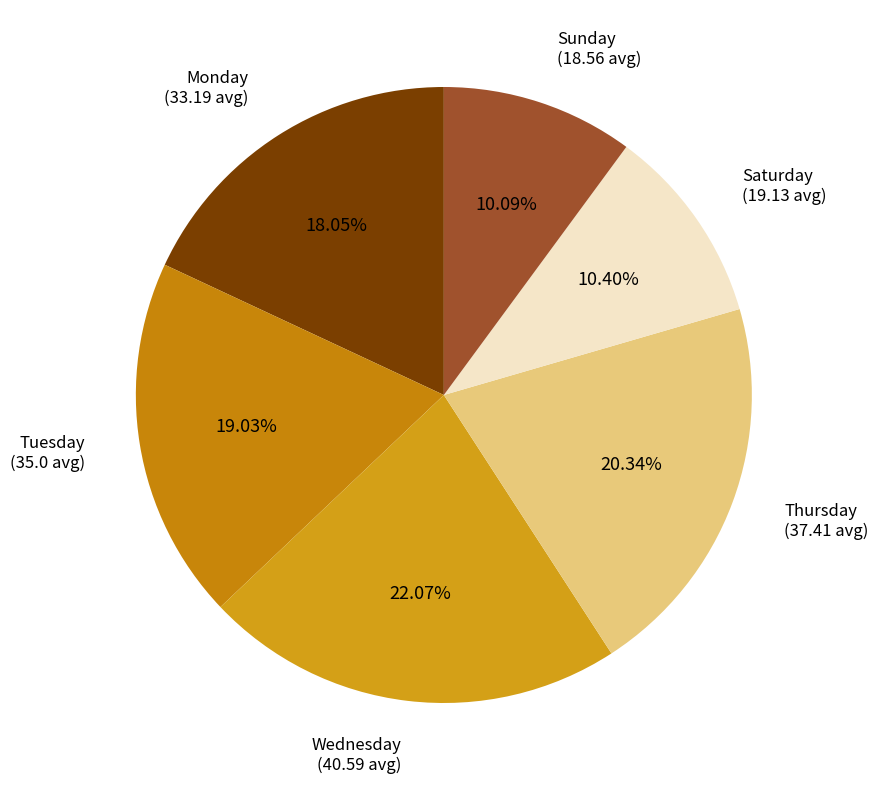

How many slices are in this pie chart?

6